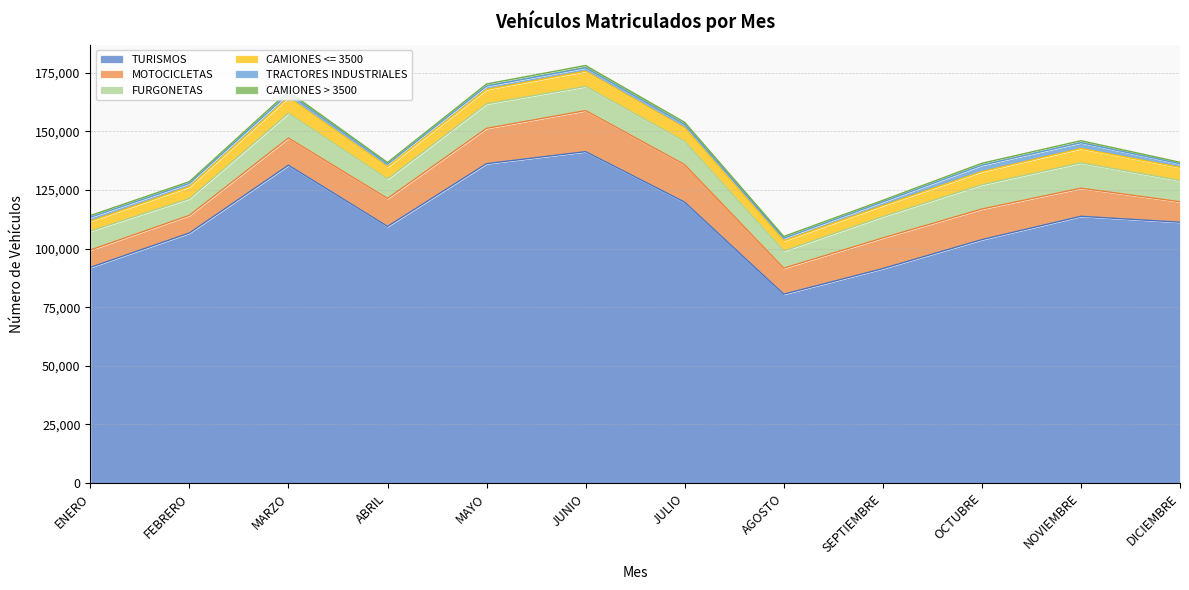

The MOTOCICLETAS series shows 11099 at AGOSTO. True or false?

True